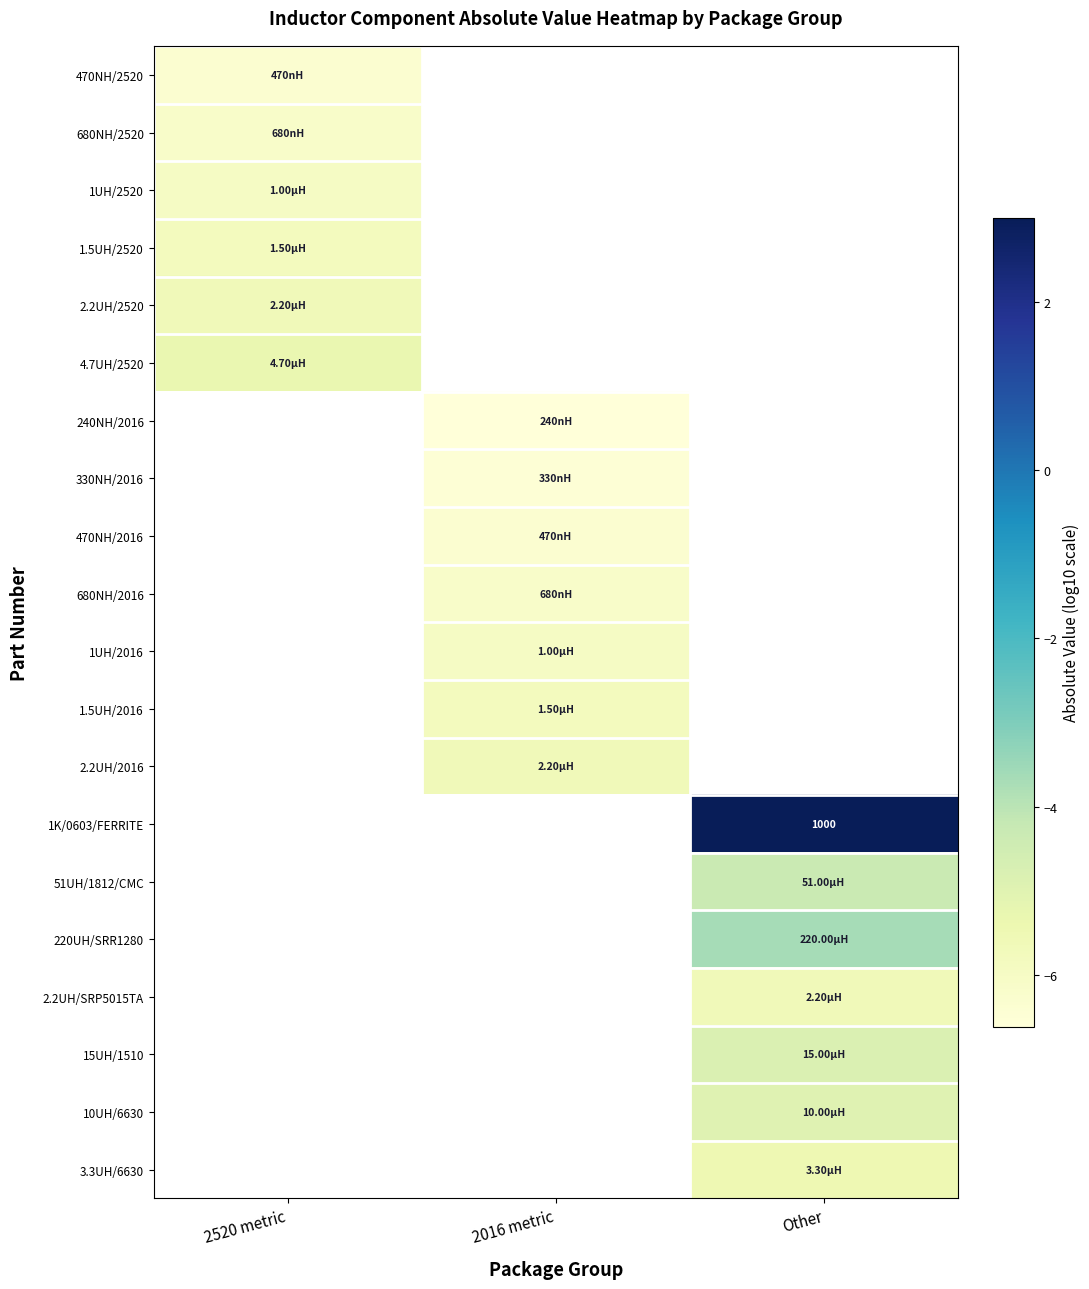

Which category has the highest value across all series?

Other